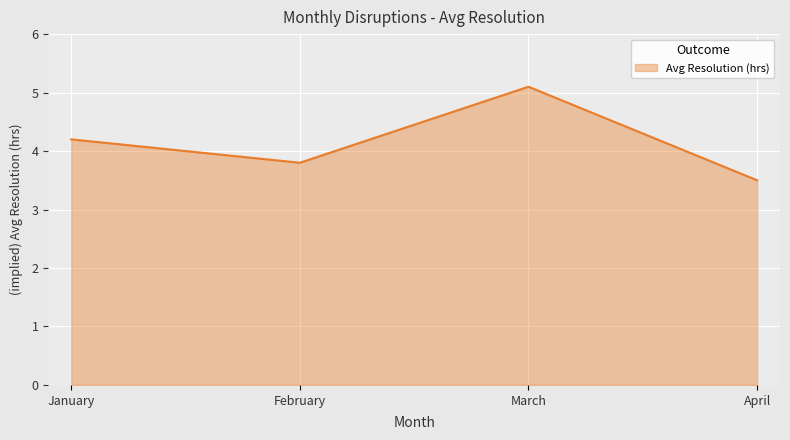

Reading right to left, list all the values displayed in this chart.

April=3.5	March=5.1	February=3.8	January=4.2